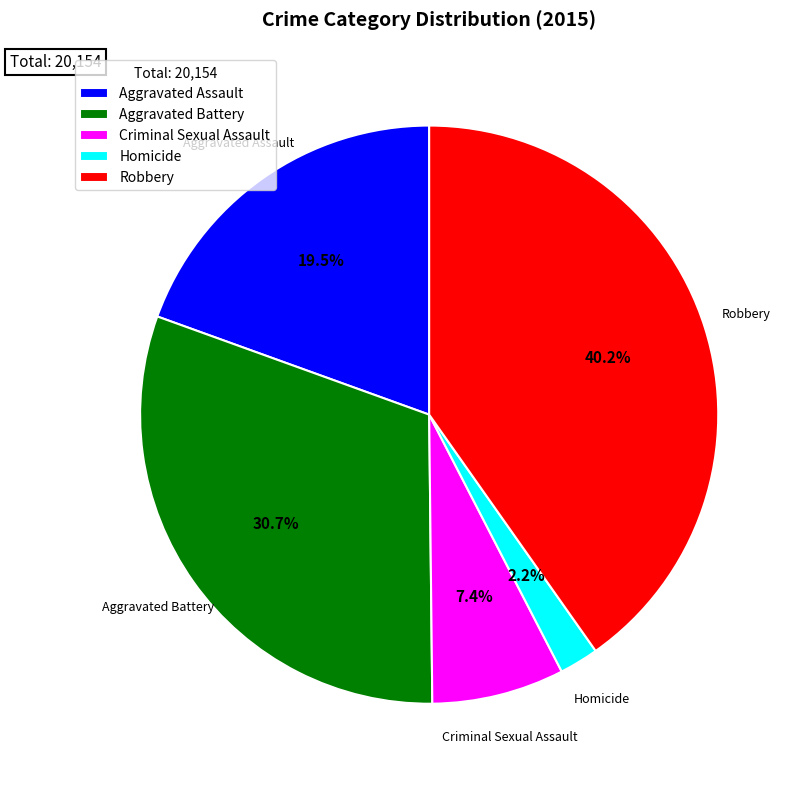

Is the sum of Robbery and Aggravated Battery greater than half?

Yes